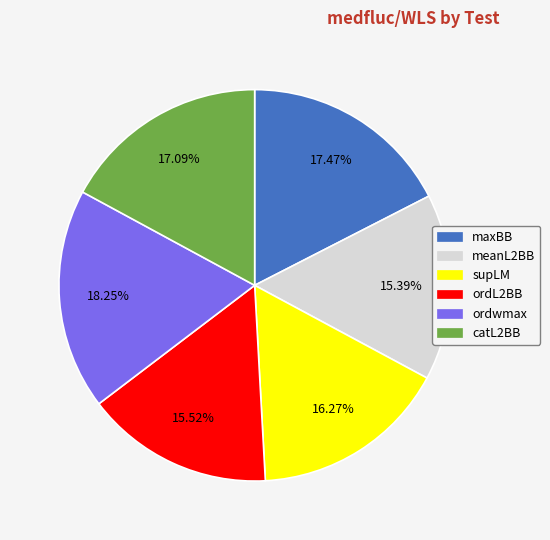

Is there any slice that represents more than half of the pie?

No